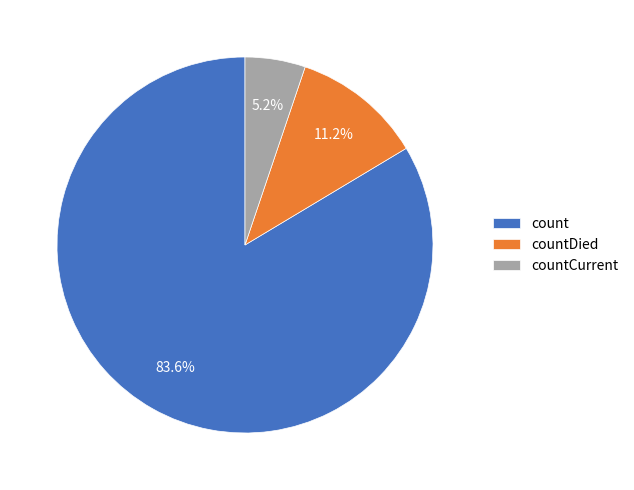

Combined, do countDied and countCurrent account for over 50%?

No